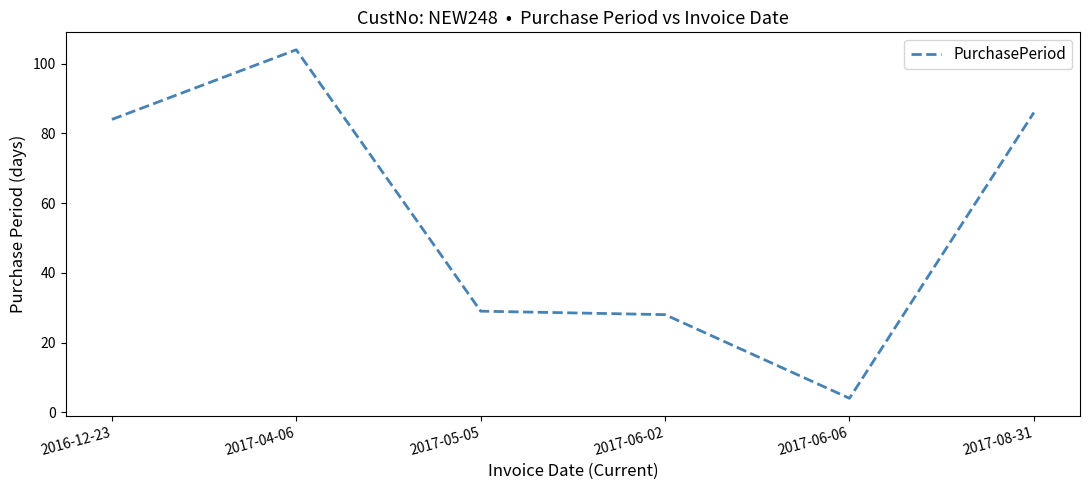

Rank the categories by value from lowest to highest.

2017-06-06, 2017-06-02, 2017-05-05, 2016-12-23, 2017-08-31, 2017-04-06